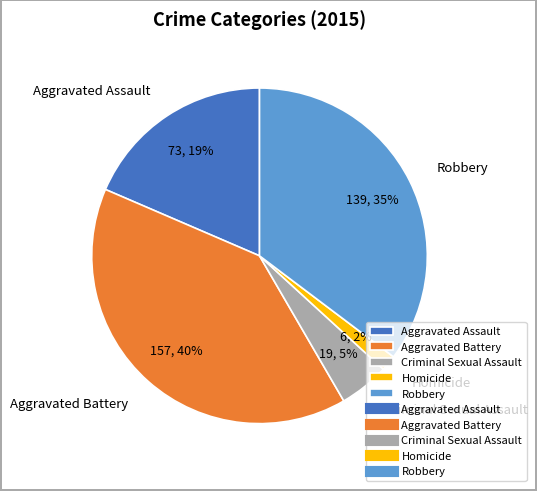

To the nearest percent, what percentage of the pie is Robbery?

35%